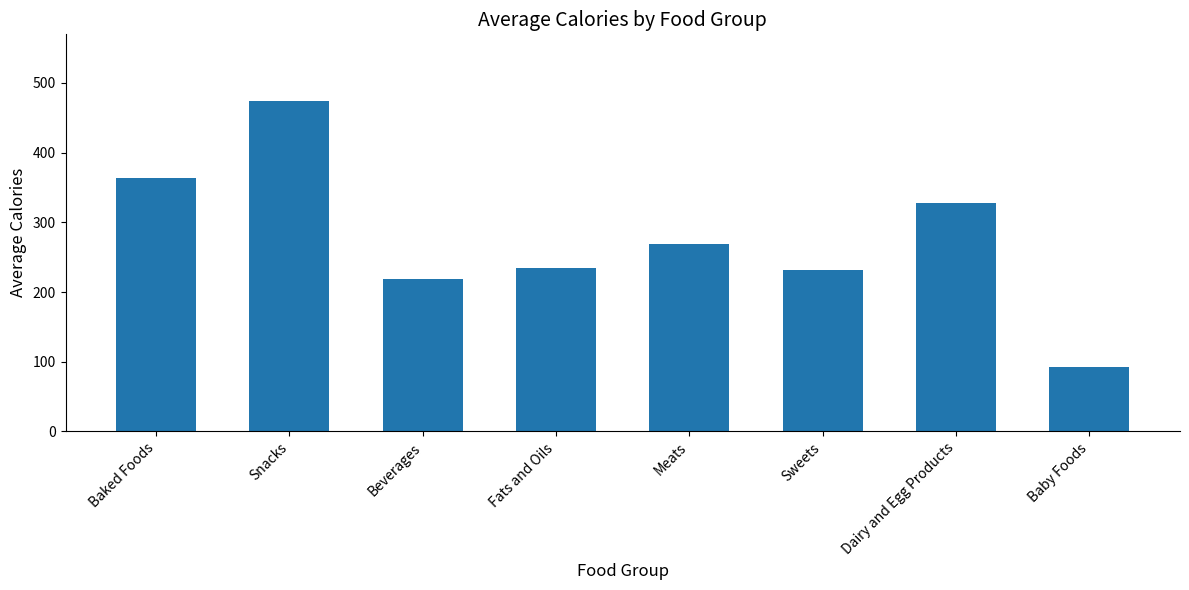

Reading right to left, what are all the values shown in this chart?

Baby Foods=93.0	Dairy and Egg Products=327.5	Sweets=232.2	Meats=268.5	Fats and Oils=234.5	Beverages=218.0	Snacks=474.8	Baked Foods=363.4